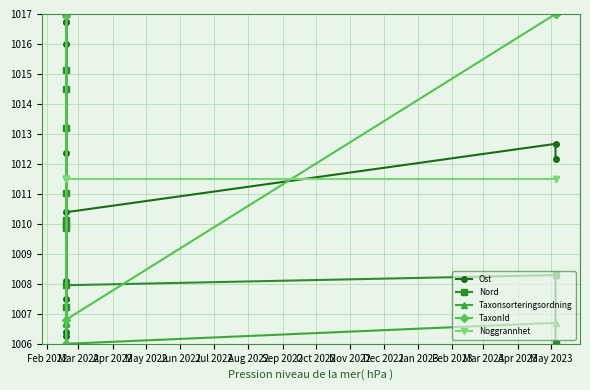

How many data points in Nord are less than 1010?

6